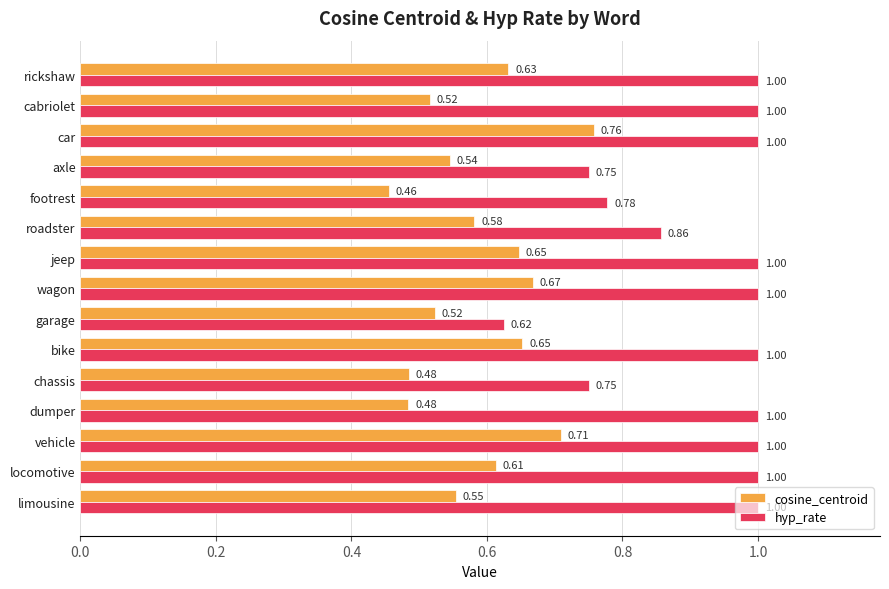

Which series changed the most between wagon and axle?

hyp_rate